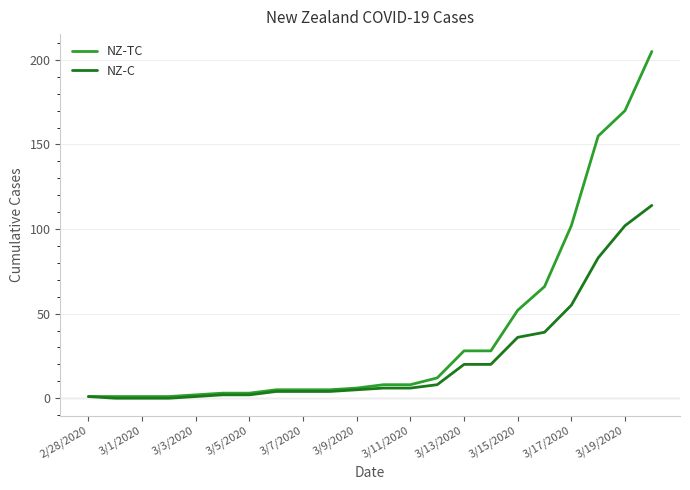

Which series has the largest total across all categories?

NZ-TC